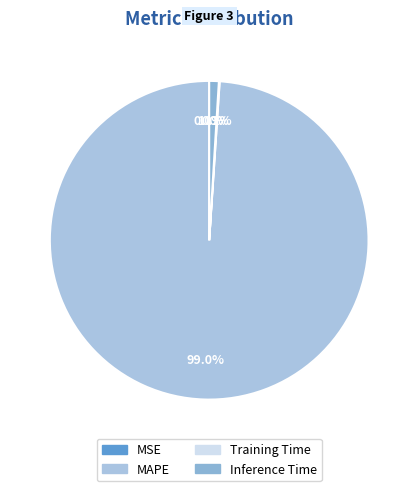

Which slice is the largest?

MAPE